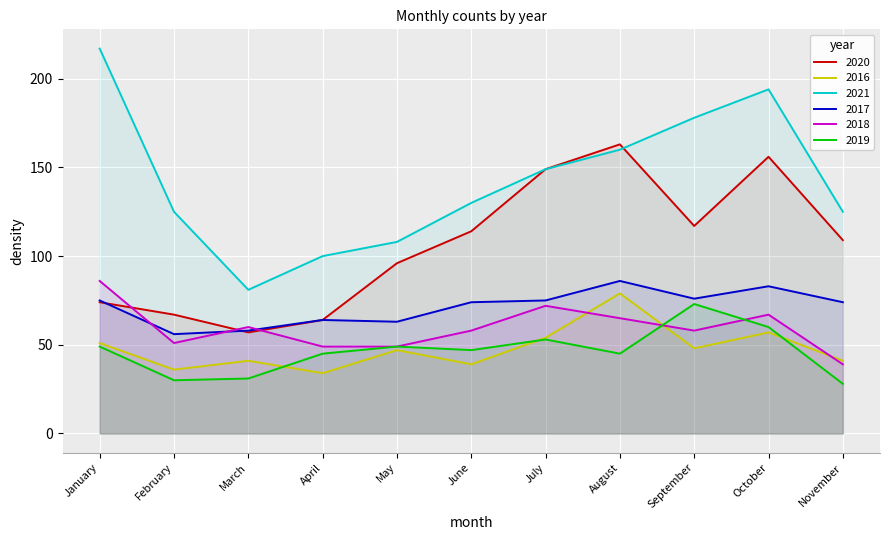

What is the sum of all 2019 values?

510